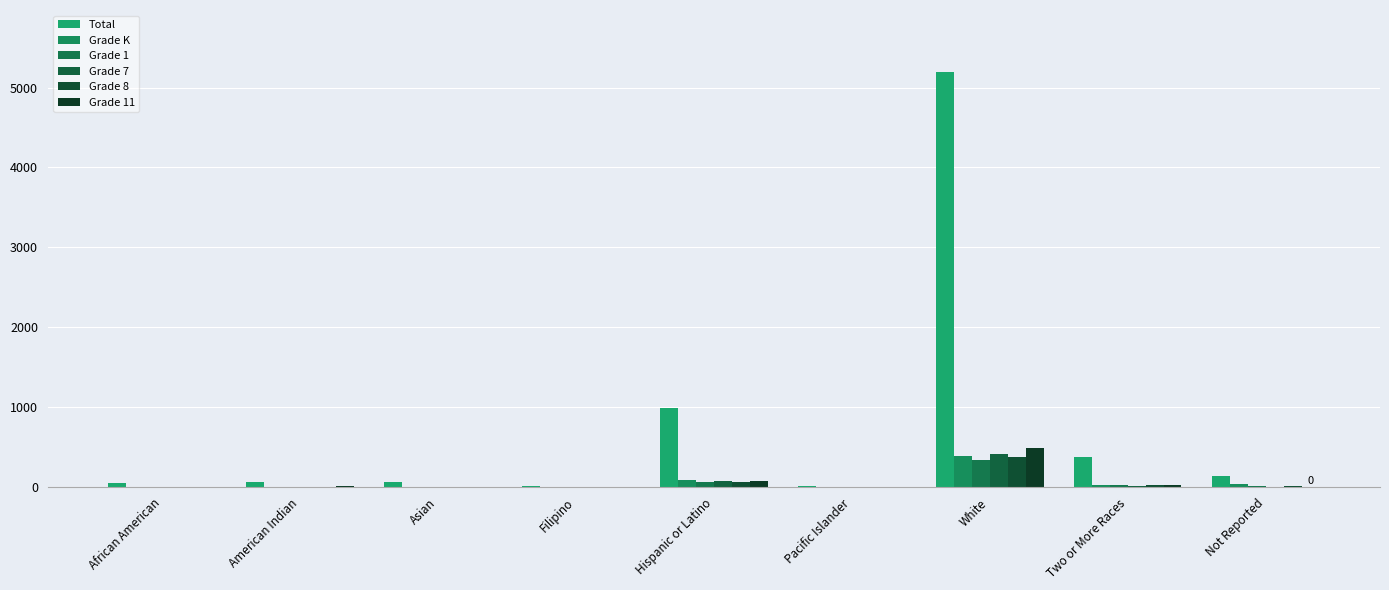

What are all the series names shown in the legend?

Total, Grade K, Grade 1, Grade 7, Grade 8, Grade 11